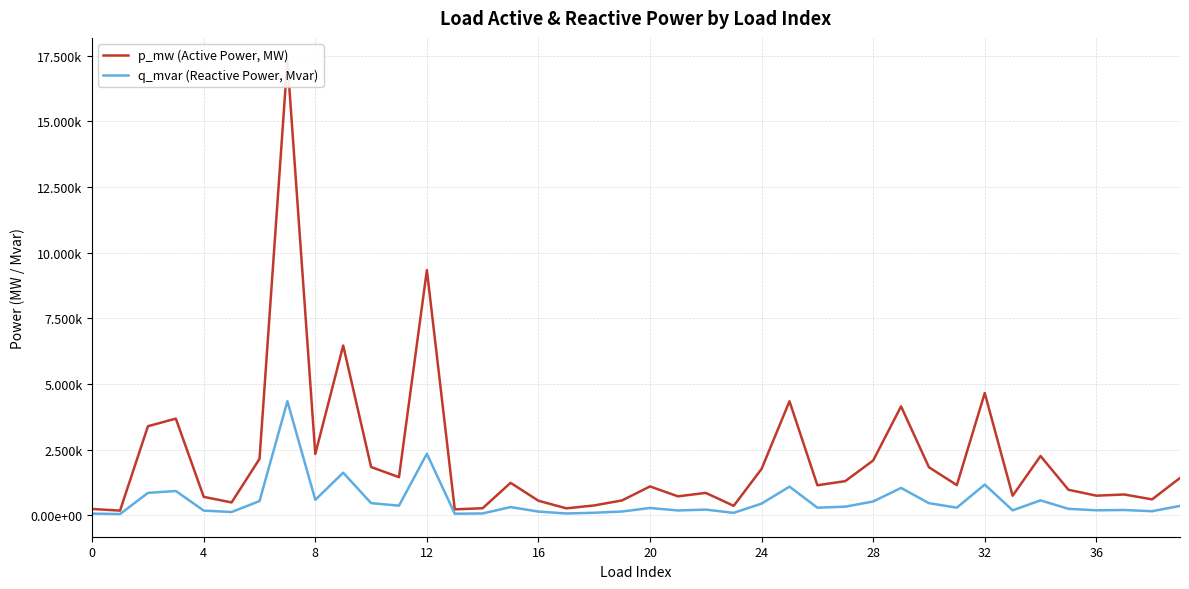

The p_mw (Active Power, MW) series shows 0.0 at 37. True or false?

True